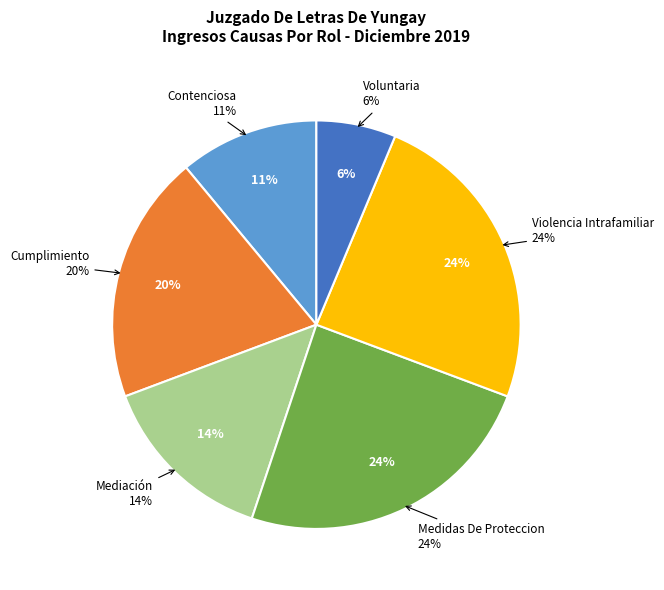

Rank the categories by value from highest to lowest.

Medidas De Proteccion, Violencia Intrafamiliar, Cumplimiento, Mediación, Contenciosa, Voluntaria